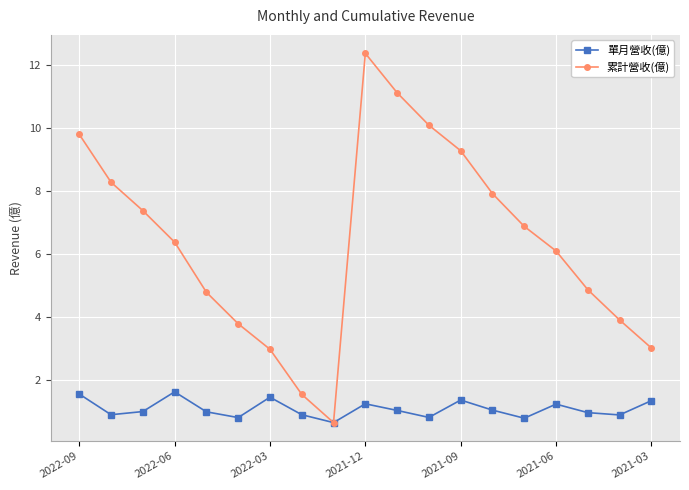

In 累計營收(億), how many points are lower than both neighbors (excluding endpoints)?

1